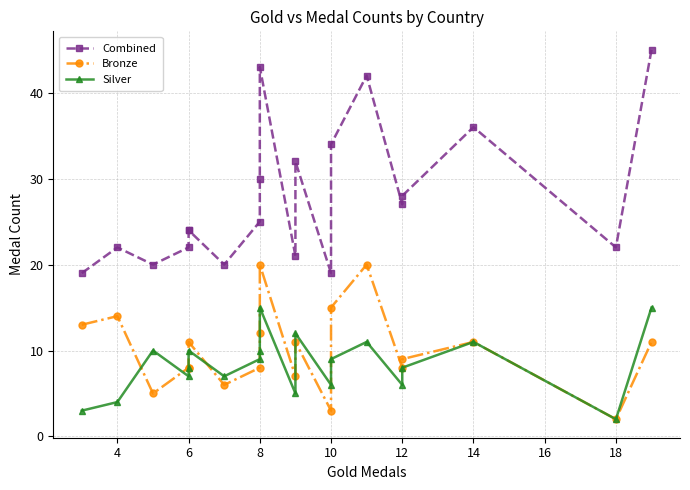

True or false: Bronze has more than 2 points higher than both neighbors.

True